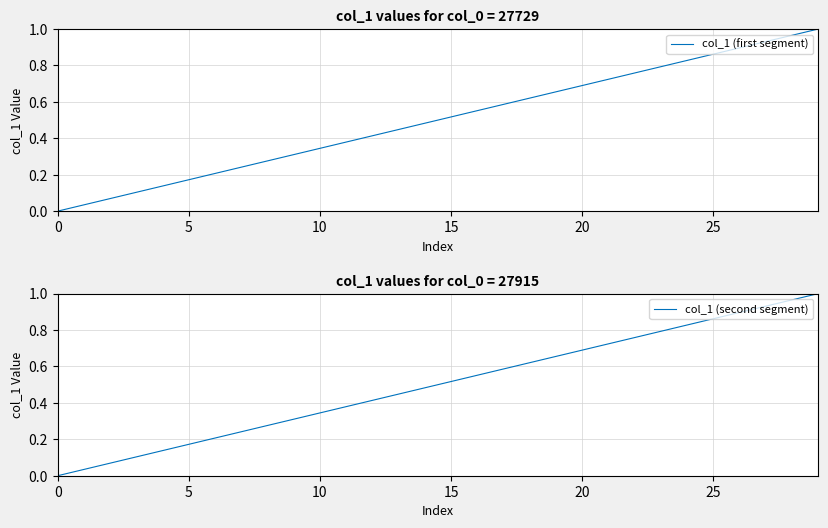

What is the maximum value shown in the chart?

1.0